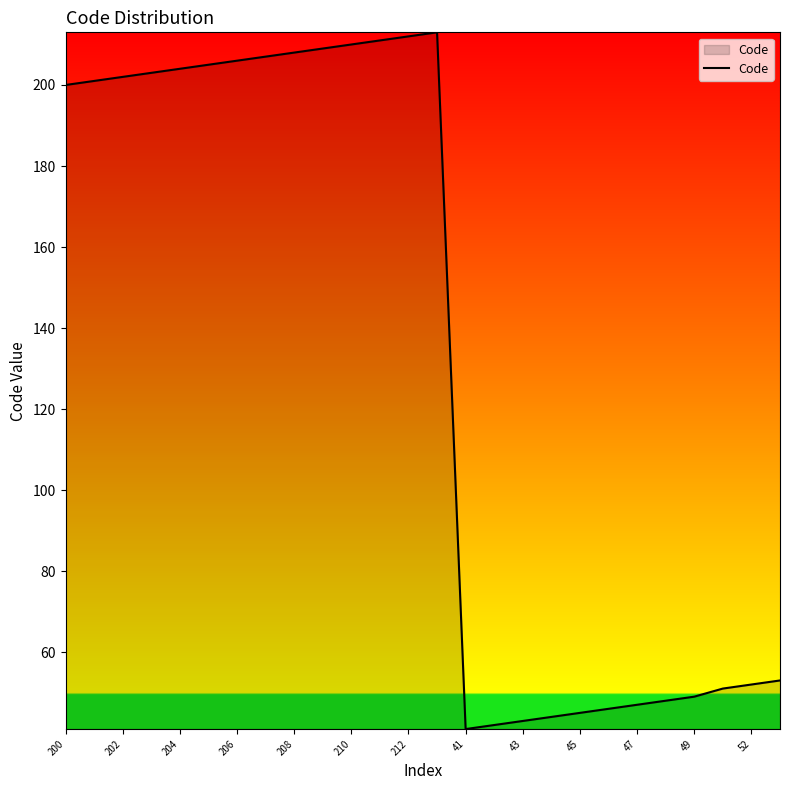

What is the greatest value displayed?

213